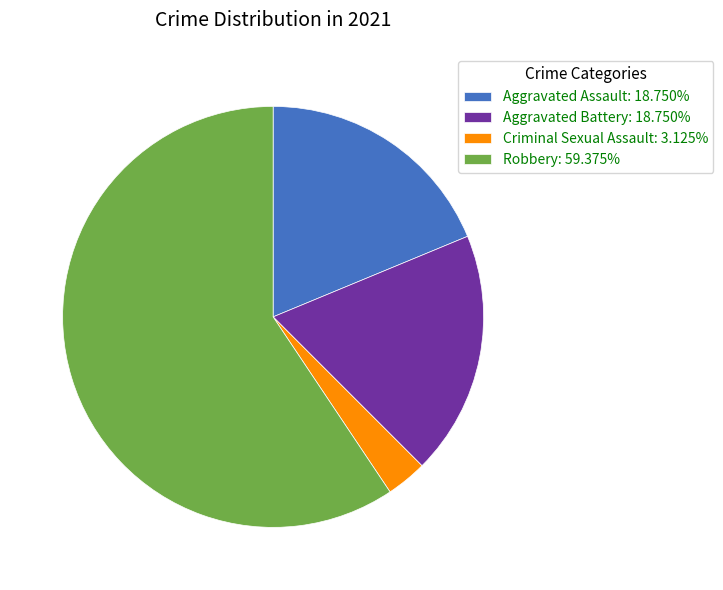

Does Robbery account for over 50% of the chart?

Yes